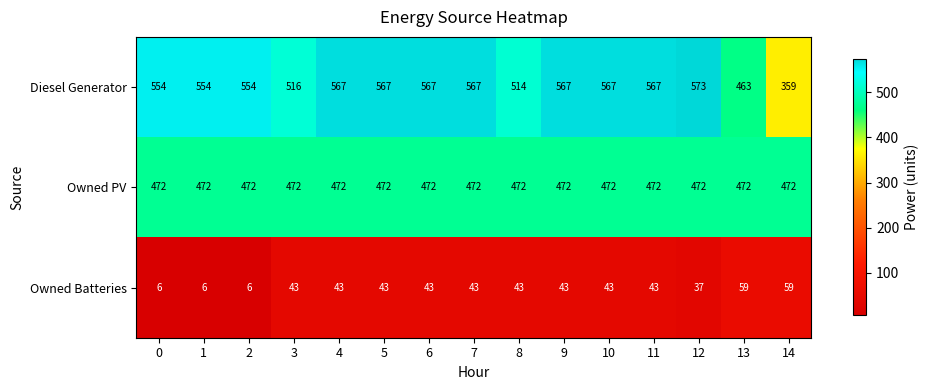

How many categories are shown in the chart?

15